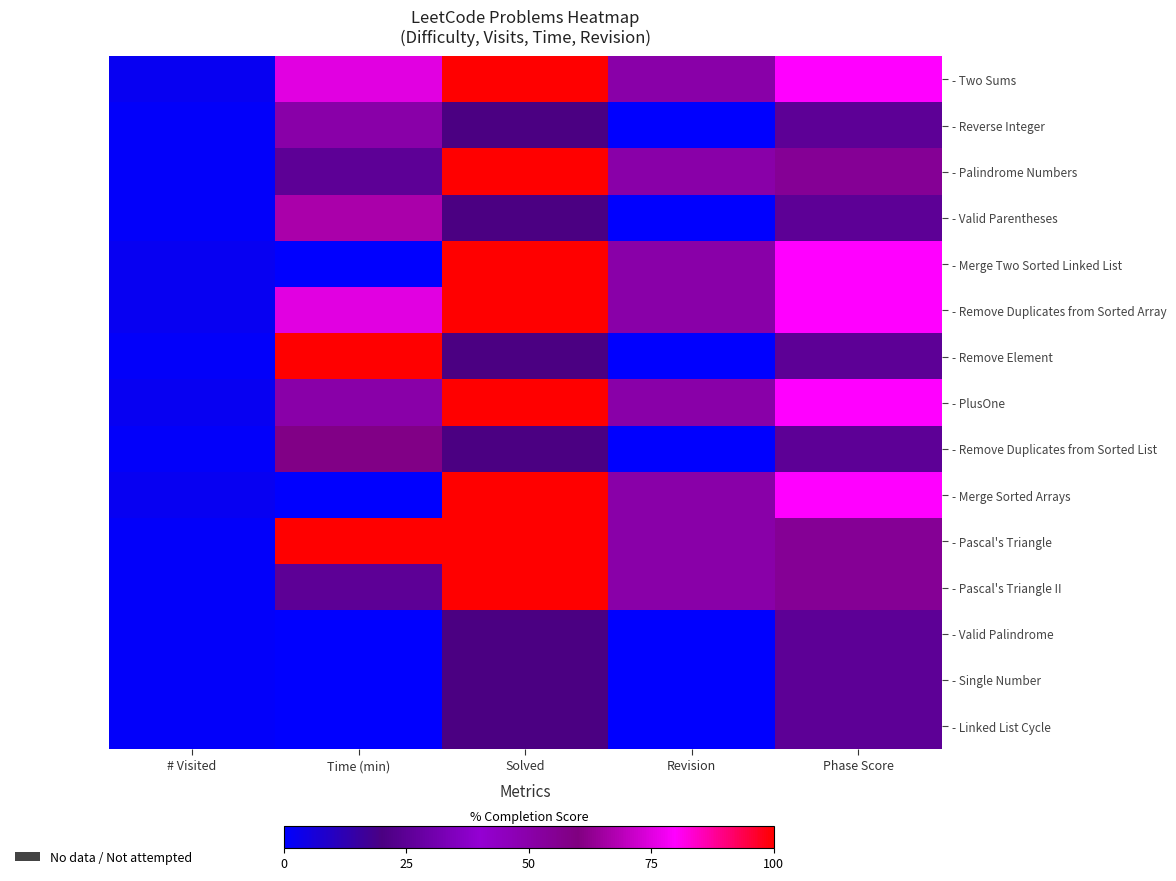

Rank the series at Phase Score from highest to lowest value.

- Two Sums, - Merge Two Sorted Linked List, - Remove Duplicates from Sorted Array, - PlusOne, - Merge Sorted Arrays, - Palindrome Numbers, - Pascal's Triangle, - Pascal's Triangle II, - Reverse Integer, - Valid Parentheses, - Remove Element, - Remove Duplicates from Sorted List, - Valid Palindrome, - Single Number, - Linked List Cycle